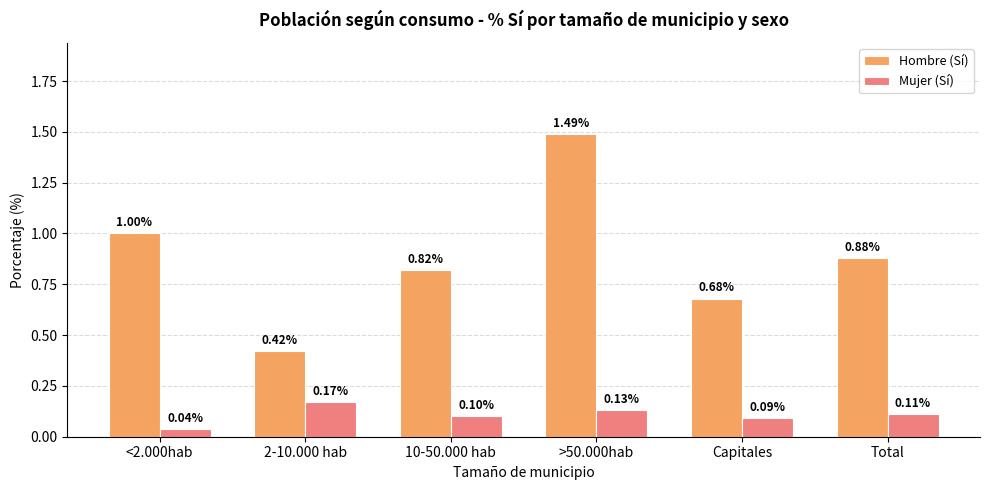

Which label corresponds to the largest value in the chart?

>50.000hab